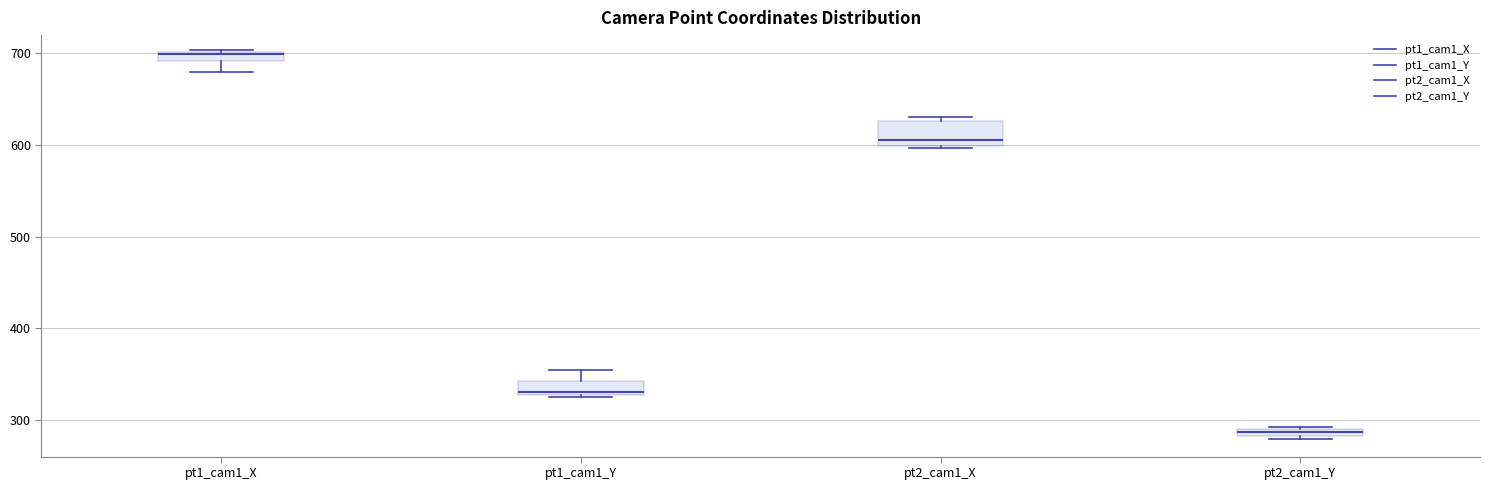

Which box has the highest median line?

pt1_cam1_X